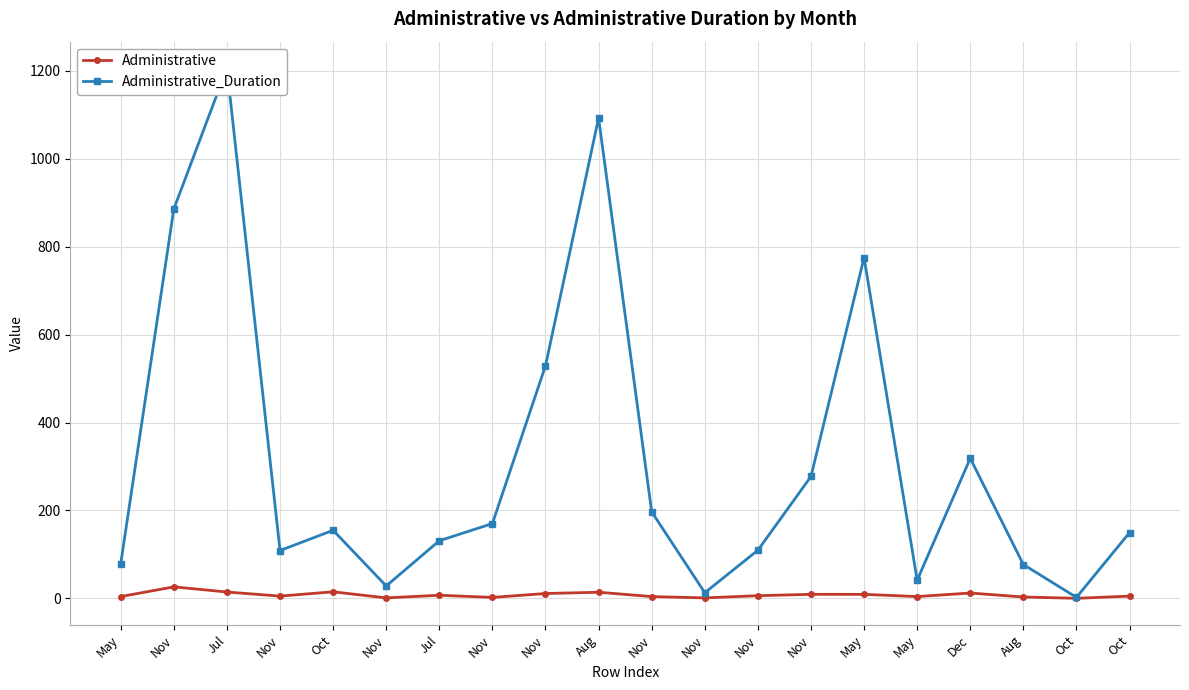

True or false: Administrative_Duration and Administrative cross at least once.

False